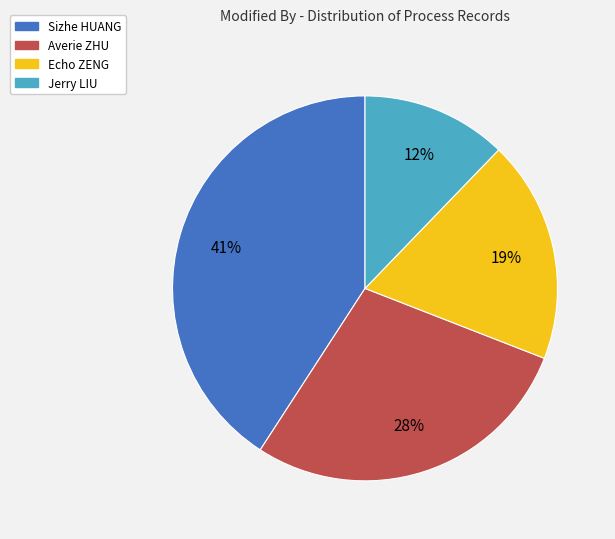

What percentage is the Sizhe HUANG slice, to the nearest percent?

41%